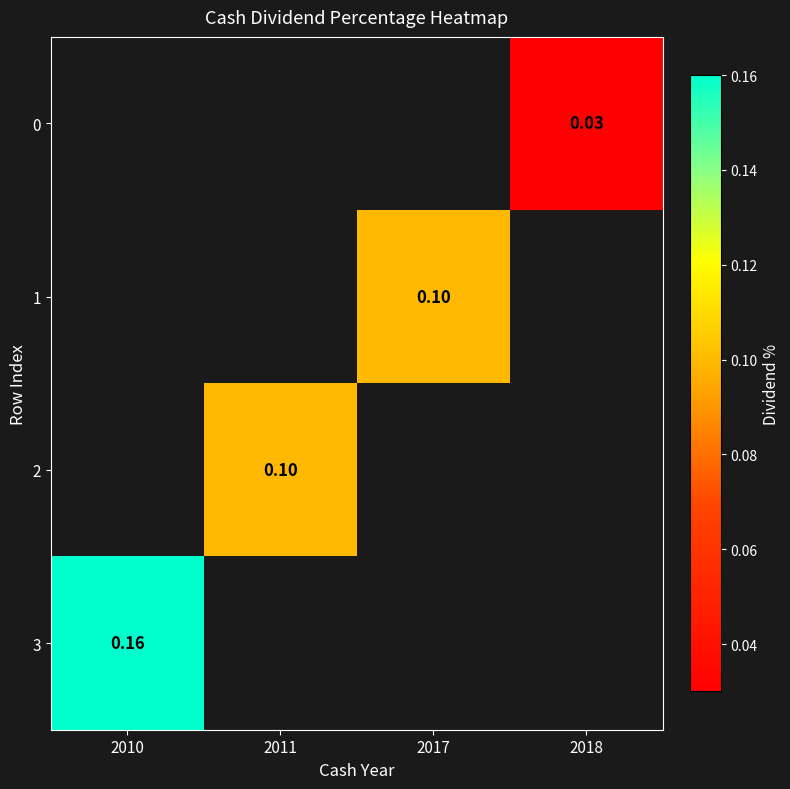

Rank the series by their maximum value, from lowest to highest.

0, 1, 2, 3